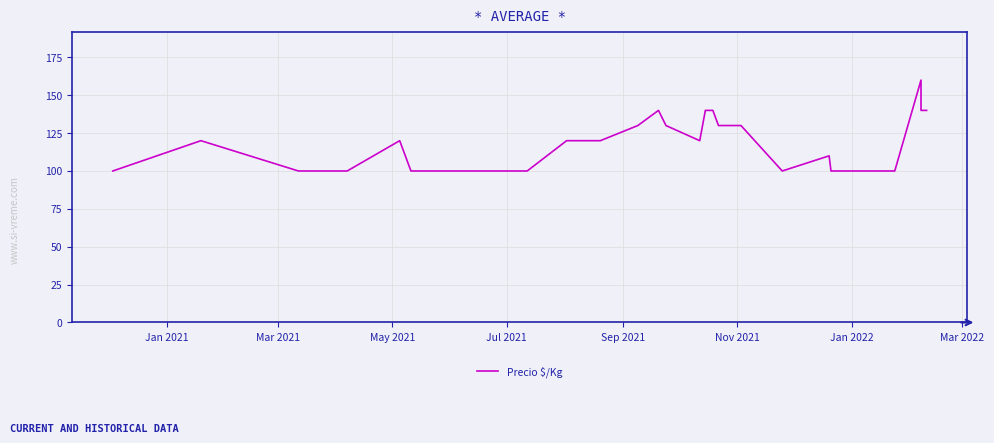

What is the sum of all values?

4600